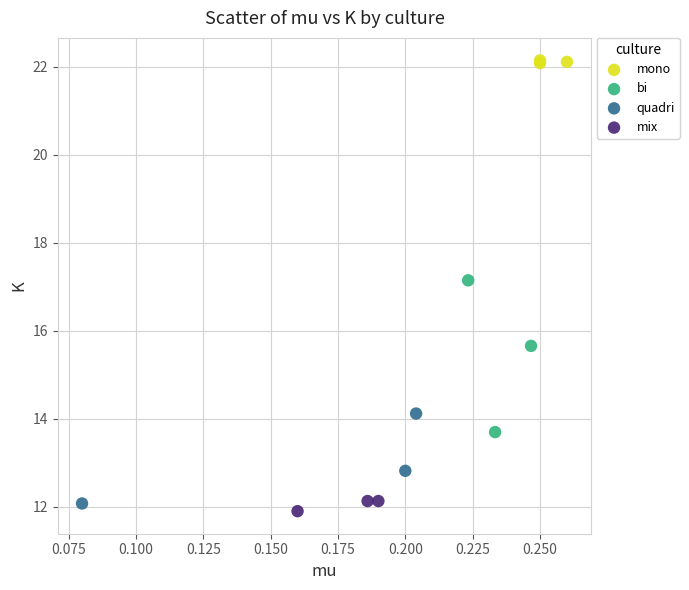

Which series has the widest spread of Y values?

bi